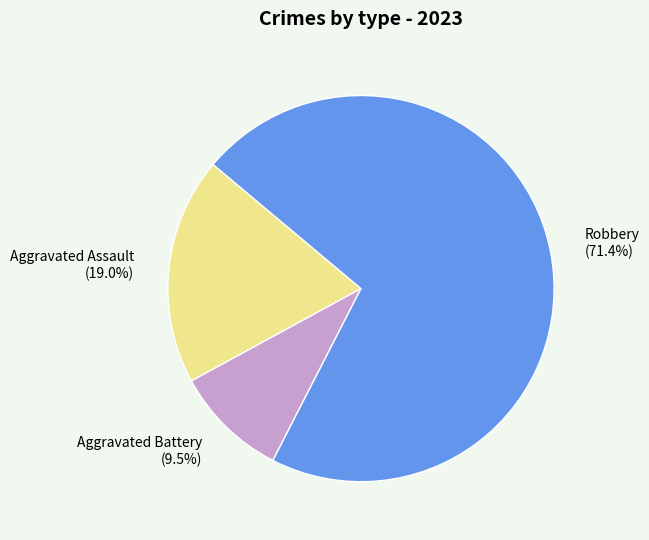

Rank the categories by value from lowest to highest.

Aggravated Battery, Aggravated Assault, Robbery